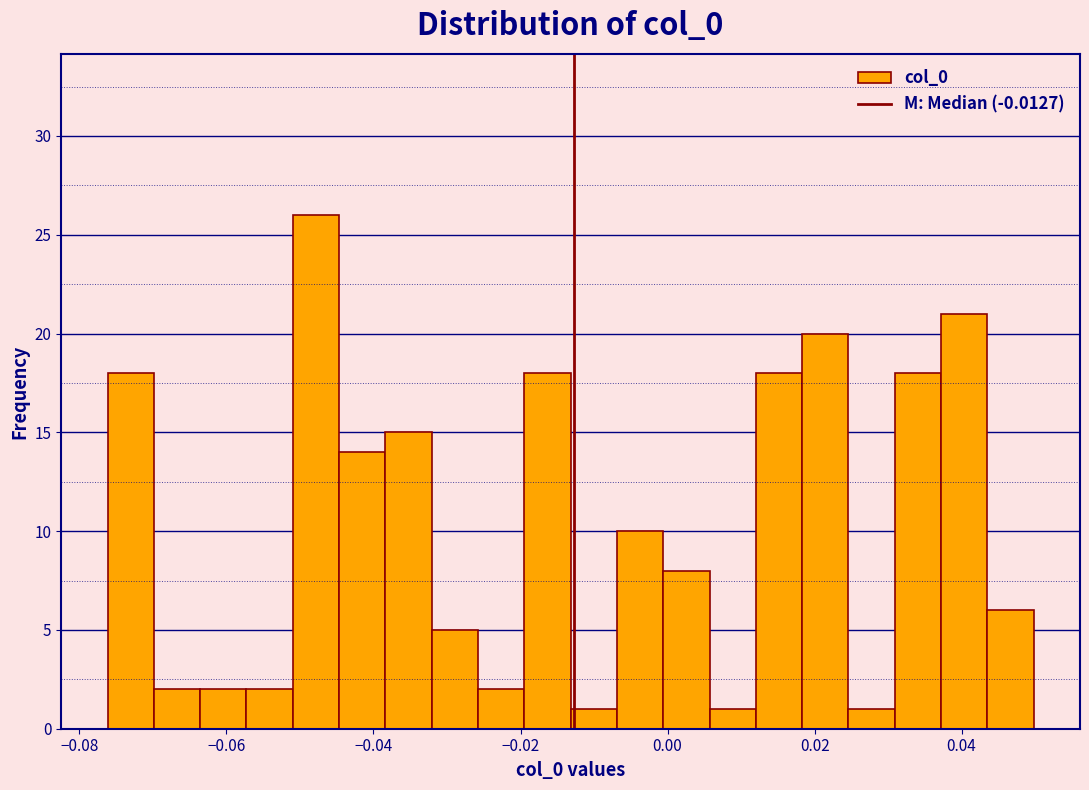

Around what value on the x-axis is the tallest bar? Give the approximate position of its centre, as read against the axis.

-0.048